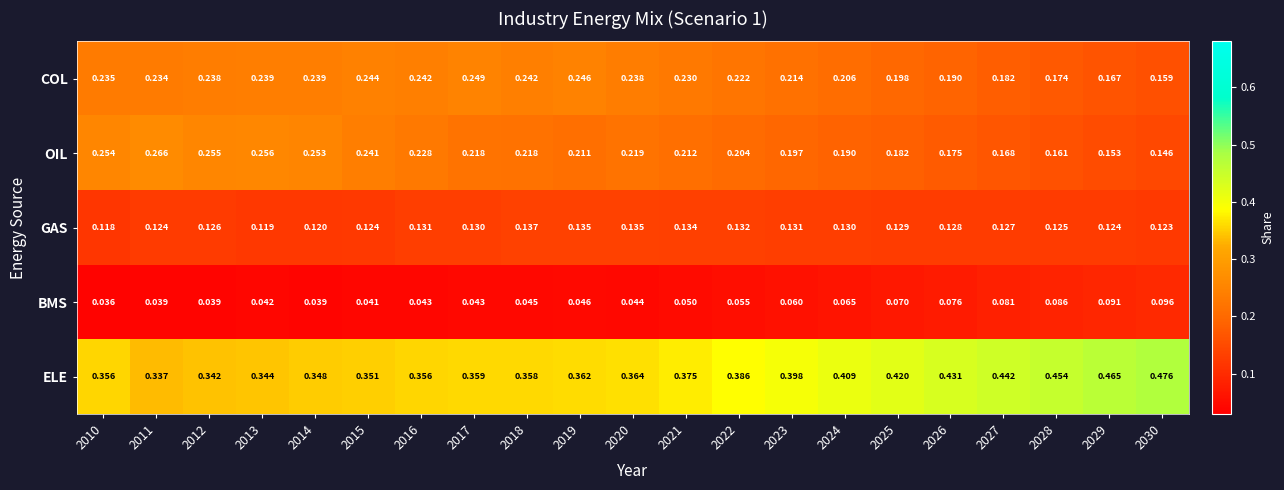

Between 2014 and 2022, which series saw the biggest shift?

OIL